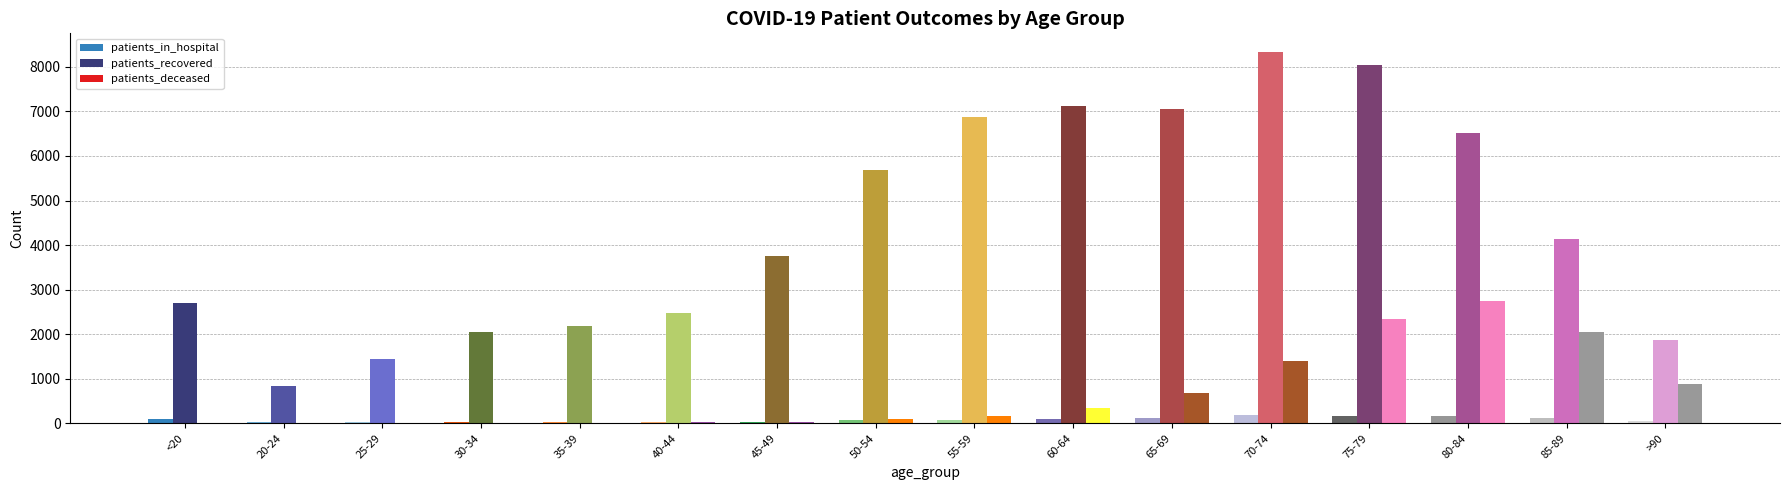

Which series has the largest total across all categories?

patients_recovered